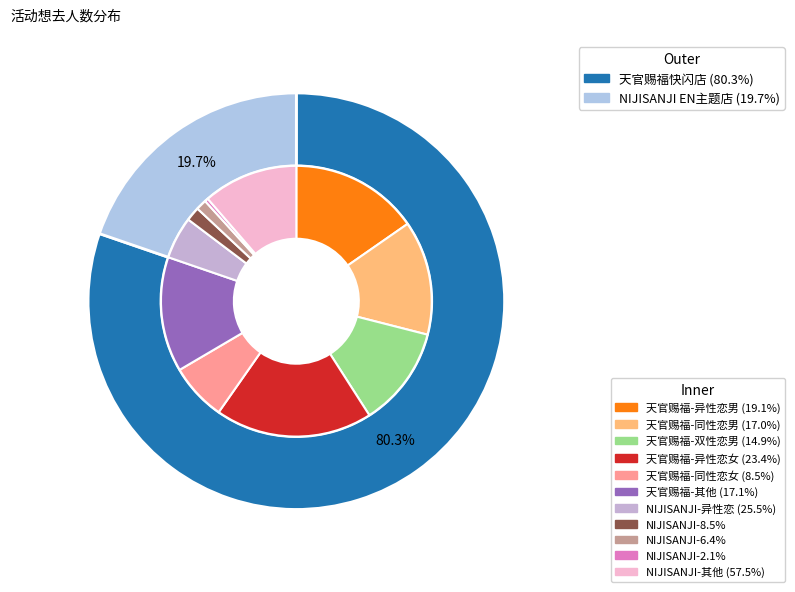

Is the sum of 广州·天官赐福动画×次元波板糖 主题快闪店 and 广州·NIJISANJI EN 官方授权主题店 greater than half?

Yes